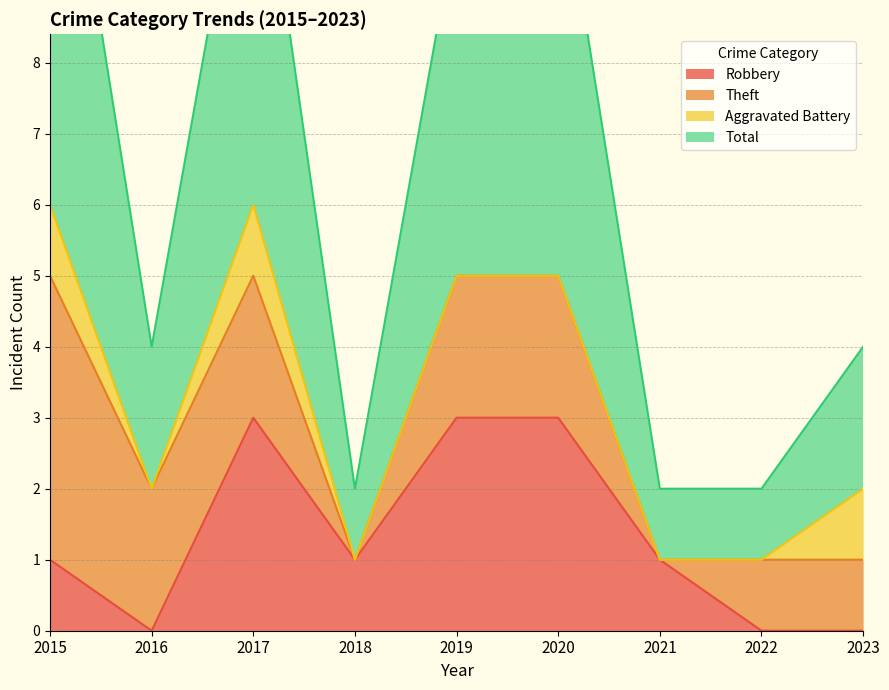

The value of Robbery at 2019 is 4. True or false?

False